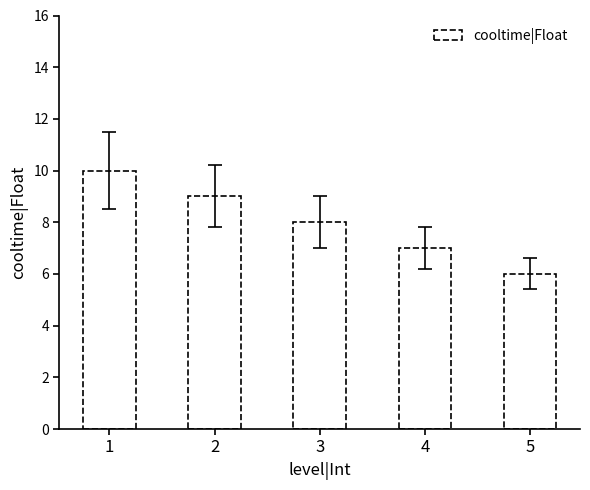

Is it true that the value at 5 is 6?

True